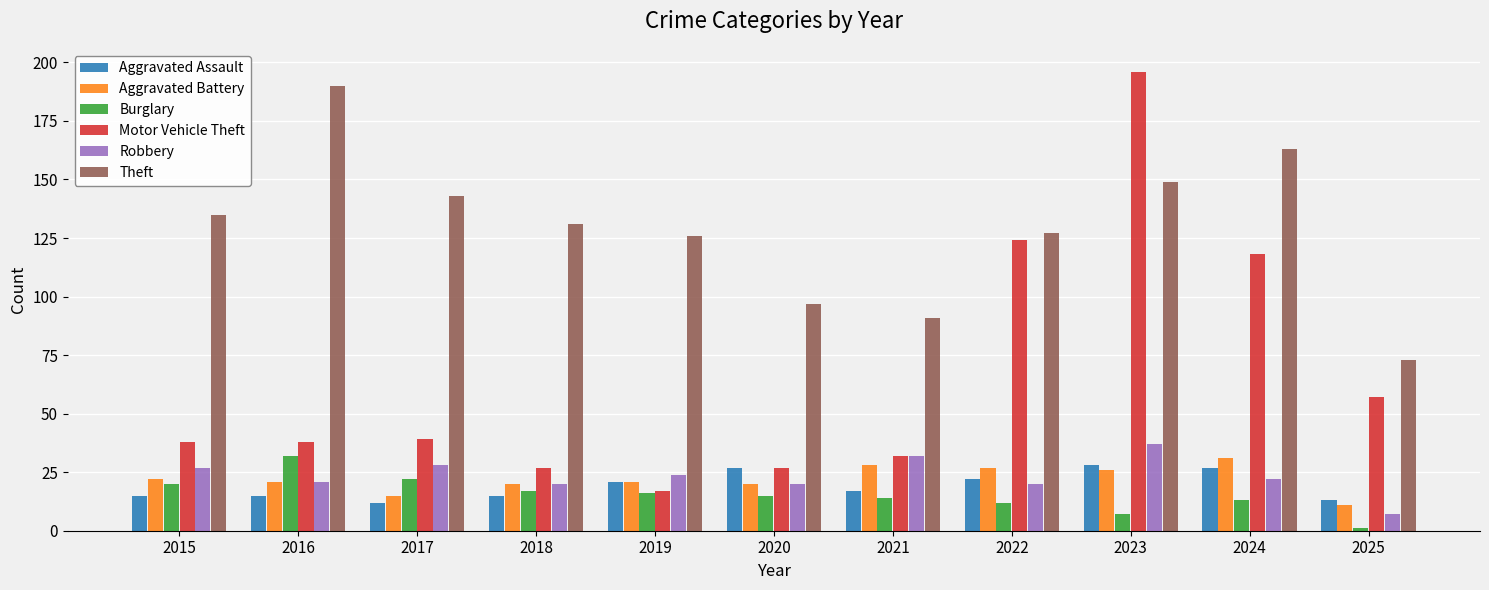

What is the spread (max minus min) of values at 2021?

77